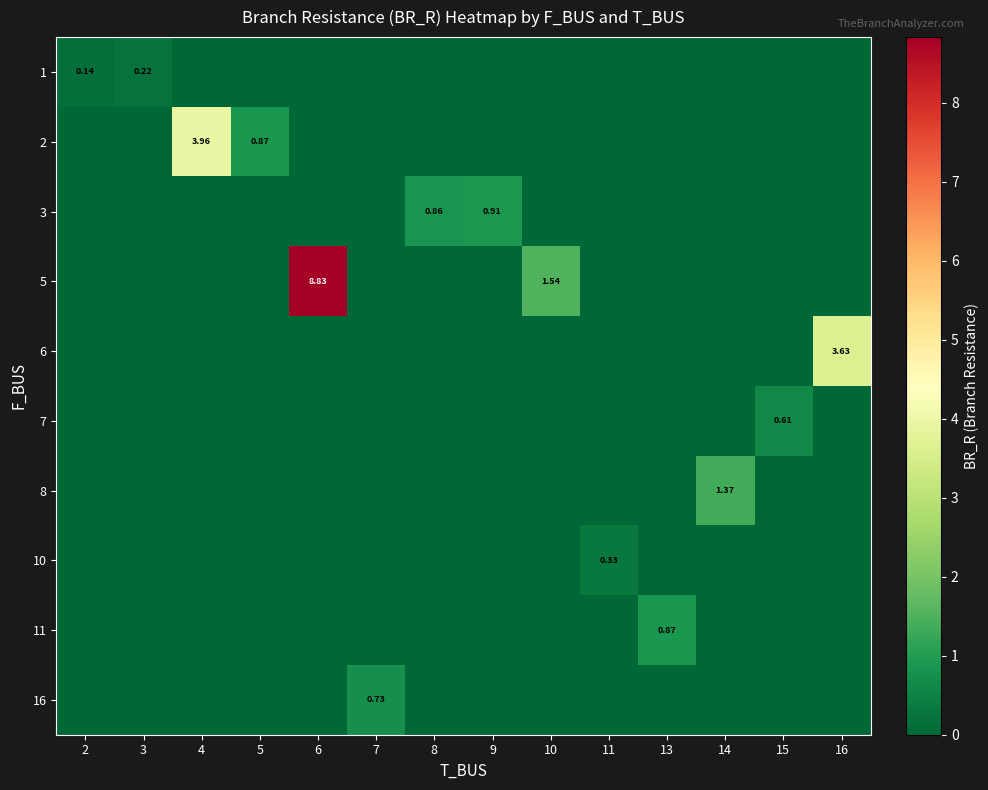

Which has a higher value, 3 or 15?

3